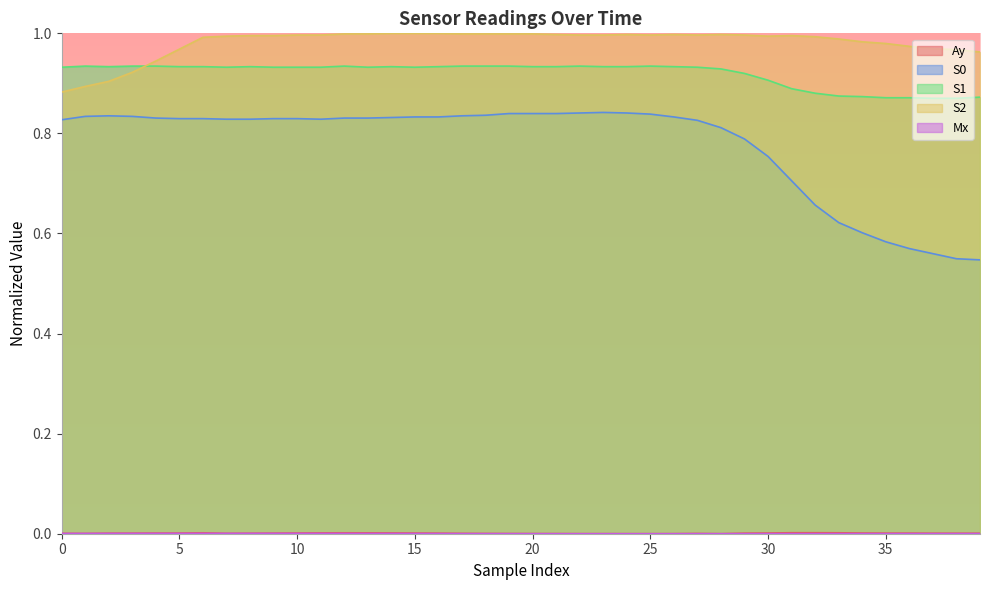

Which series has the largest total across all categories?

S2